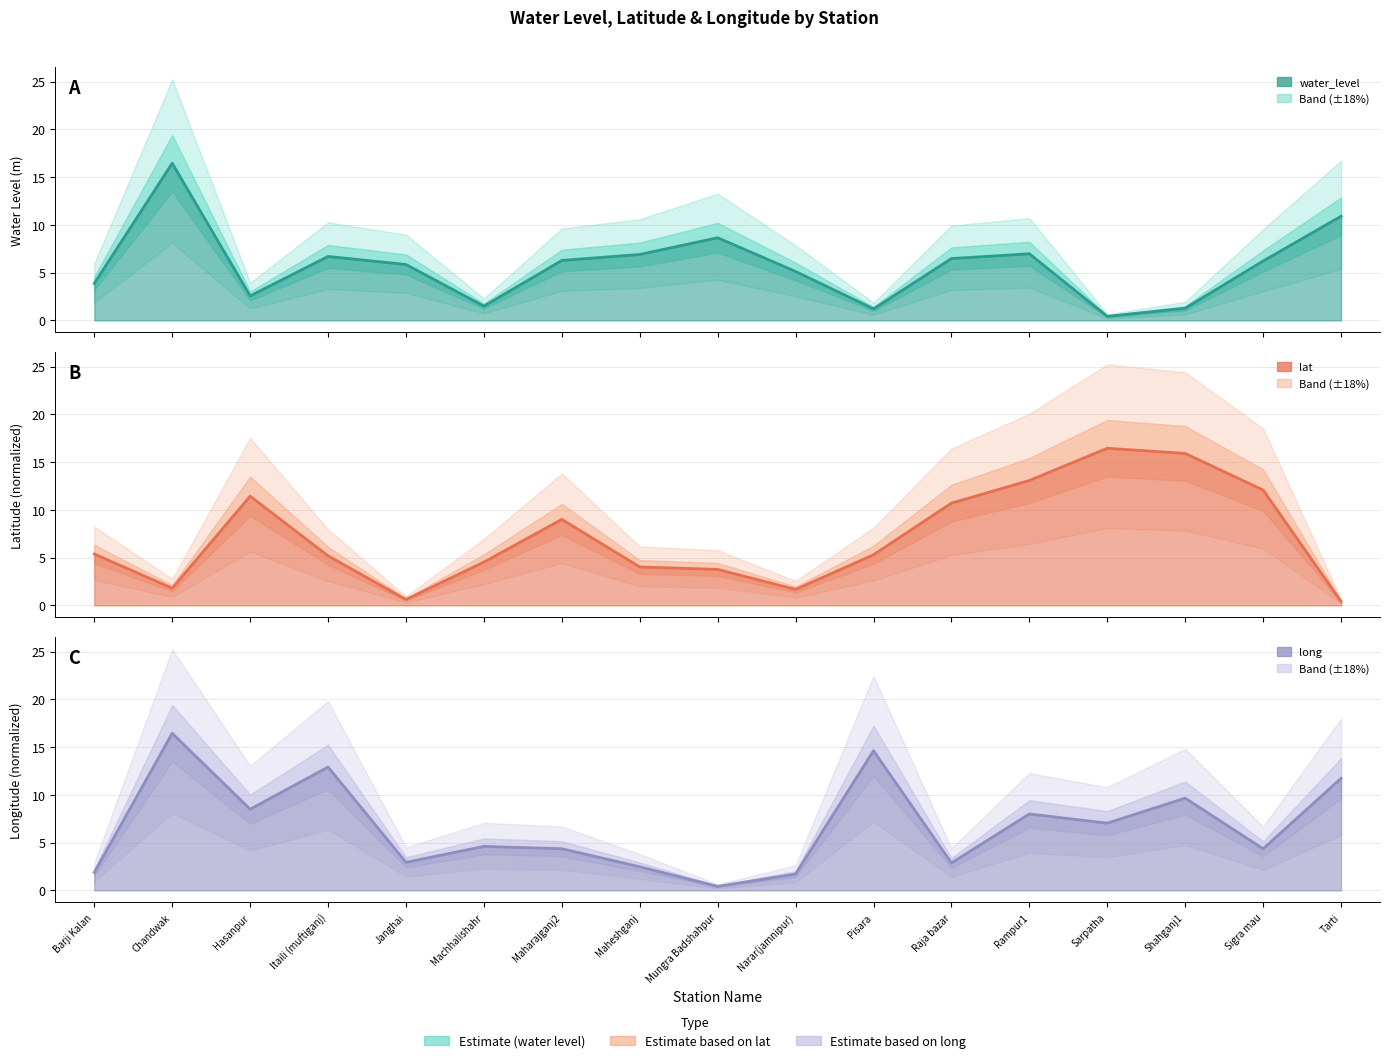

List the series in order of their overall mean, highest first.

lat, long, water_level (in m)